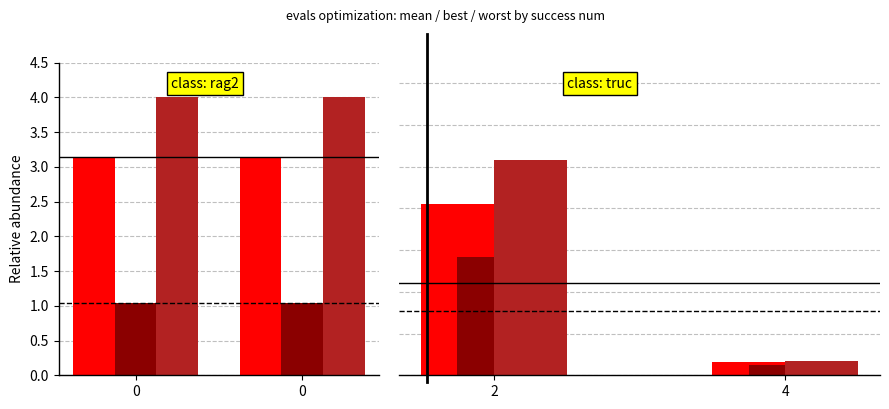

True or false: worst has a value of 0.1 at 0.

False